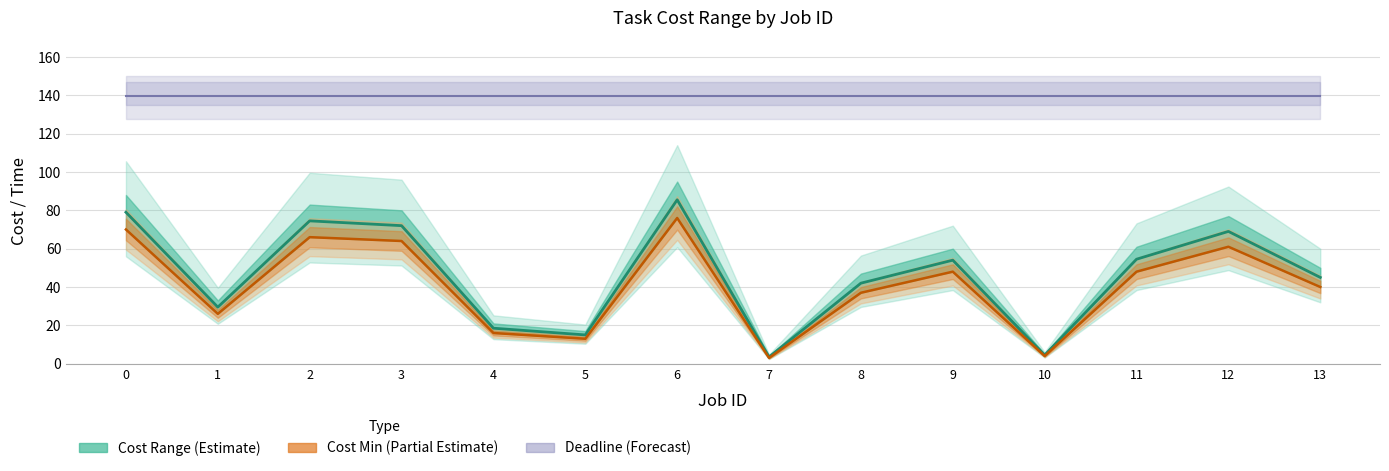

Does the chart have visible grid lines?

Yes